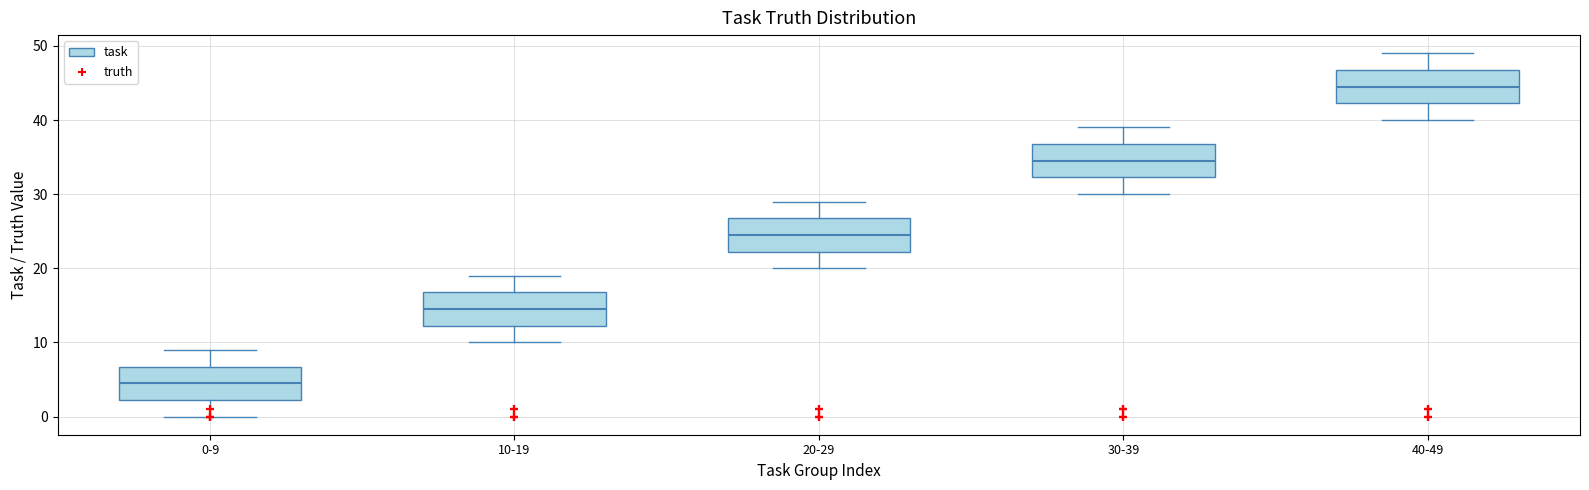

Where does the median line of the box for 0-9 sit on the y-axis? The values are not printed on the chart, so give them approximately, as read against the axis.

5